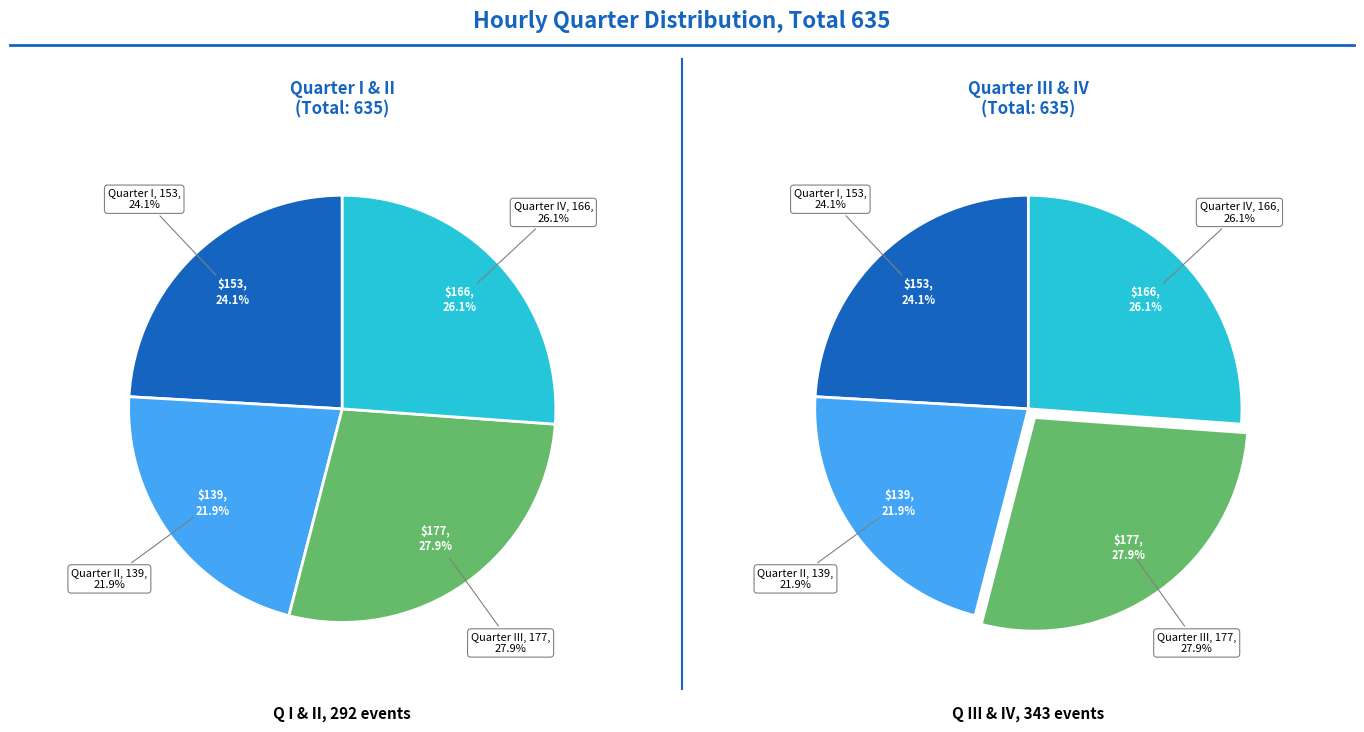

What percentage is the I slice, to the nearest percent?

24%